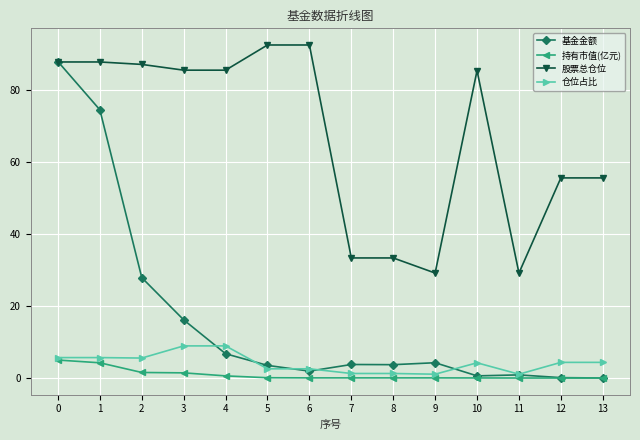

How many lines are shown in the chart?

4